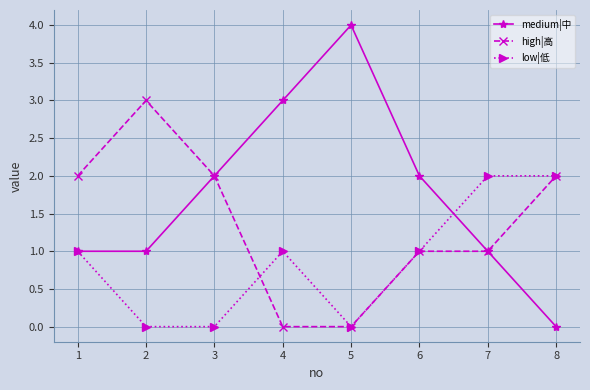

Rank the series by their average value, from lowest to highest.

low|低, high|高, medium|中